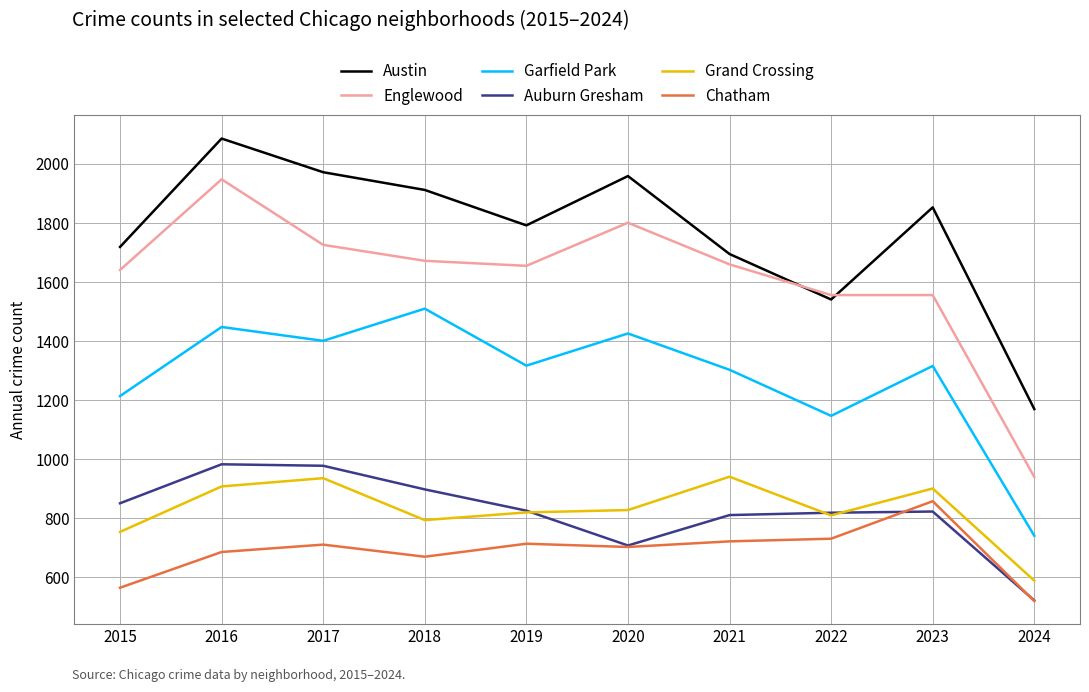

True or false: Auburn Gresham and Garfield Park cross at least once.

False